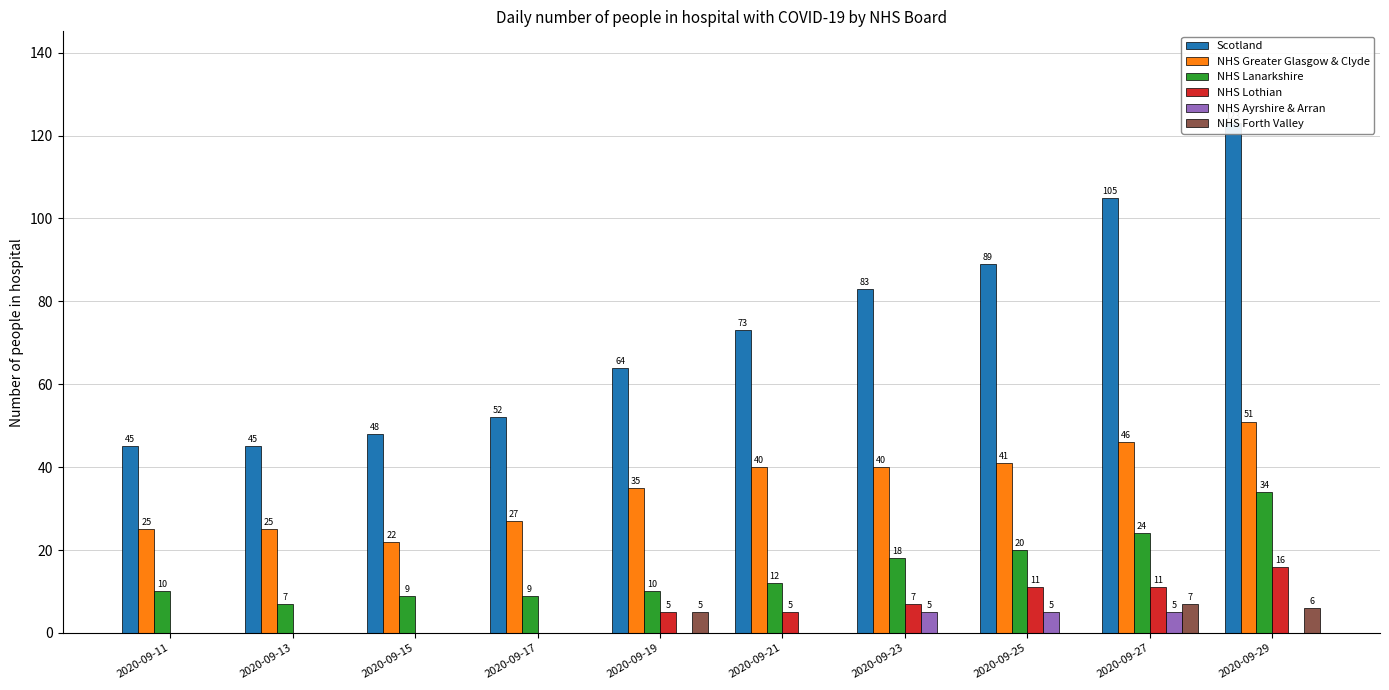

Reading left to right, what are all the values shown in this chart?

Scotland: 2020-09-11=45	2020-09-13=45	2020-09-15=48	2020-09-17=52	2020-09-19=64	2020-09-21=73	2020-09-23=83	2020-09-25=89	2020-09-27=105	2020-09-29=123
NHS Greater Glasgow & Clyde: 2020-09-11=25	2020-09-13=25	2020-09-15=22	2020-09-17=27	2020-09-19=35	2020-09-21=40	2020-09-23=40	2020-09-25=41	2020-09-27=46	2020-09-29=51
NHS Lanarkshire: 2020-09-11=10	2020-09-13=7	2020-09-15=9	2020-09-17=9	2020-09-19=10	2020-09-21=12	2020-09-23=18	2020-09-25=20	2020-09-27=24	2020-09-29=34
NHS Lothian: 2020-09-11=0	2020-09-13=0	2020-09-15=0	2020-09-17=0	2020-09-19=5	2020-09-21=5	2020-09-23=7	2020-09-25=11	2020-09-27=11	2020-09-29=16
NHS Ayrshire & Arran: 2020-09-11=0	2020-09-13=0	2020-09-15=0	2020-09-17=0	2020-09-19=0	2020-09-21=0	2020-09-23=5	2020-09-25=5	2020-09-27=5	2020-09-29=0
NHS Forth Valley: 2020-09-11=0	2020-09-13=0	2020-09-15=0	2020-09-17=0	2020-09-19=5	2020-09-21=0	2020-09-23=0	2020-09-25=0	2020-09-27=7	2020-09-29=6